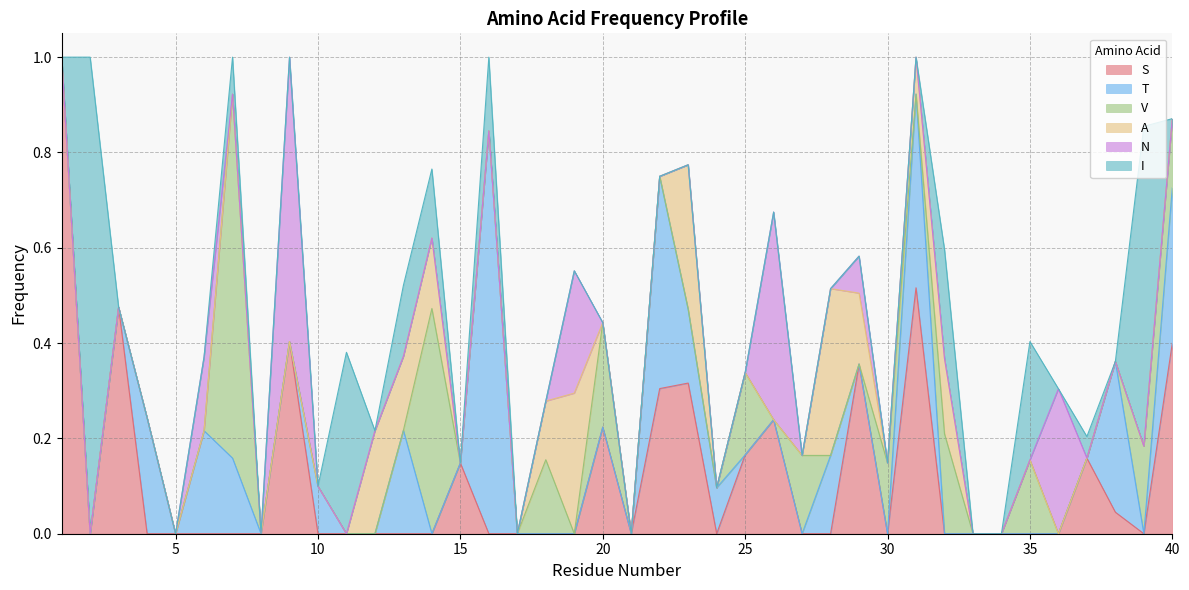

The S series shows 0.5 at 31. True or false?

True